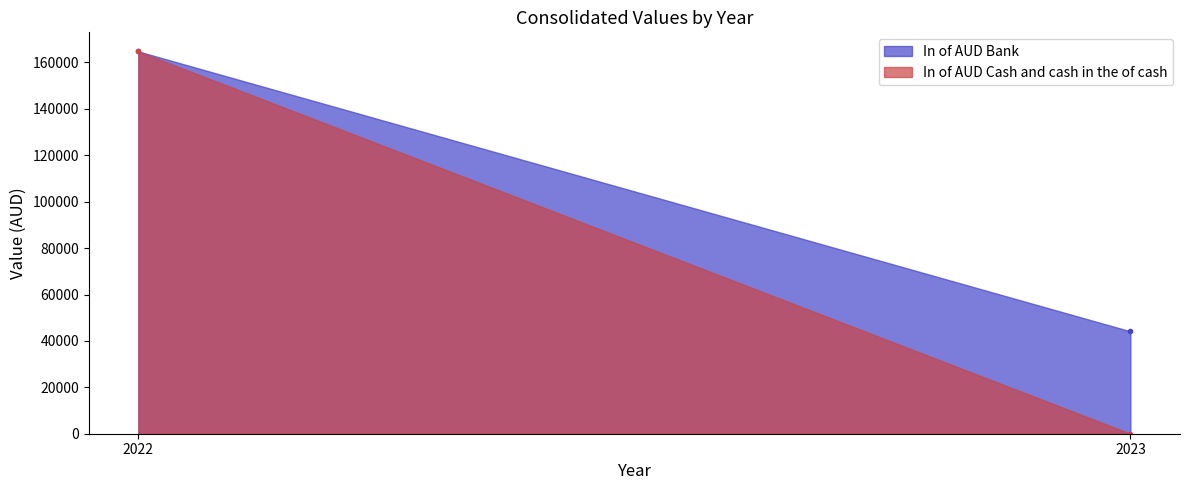

Is the value of In of AUD Cash and cash in the of cash at 2023 greater than the value of In of AUD Bank at 2022?

No